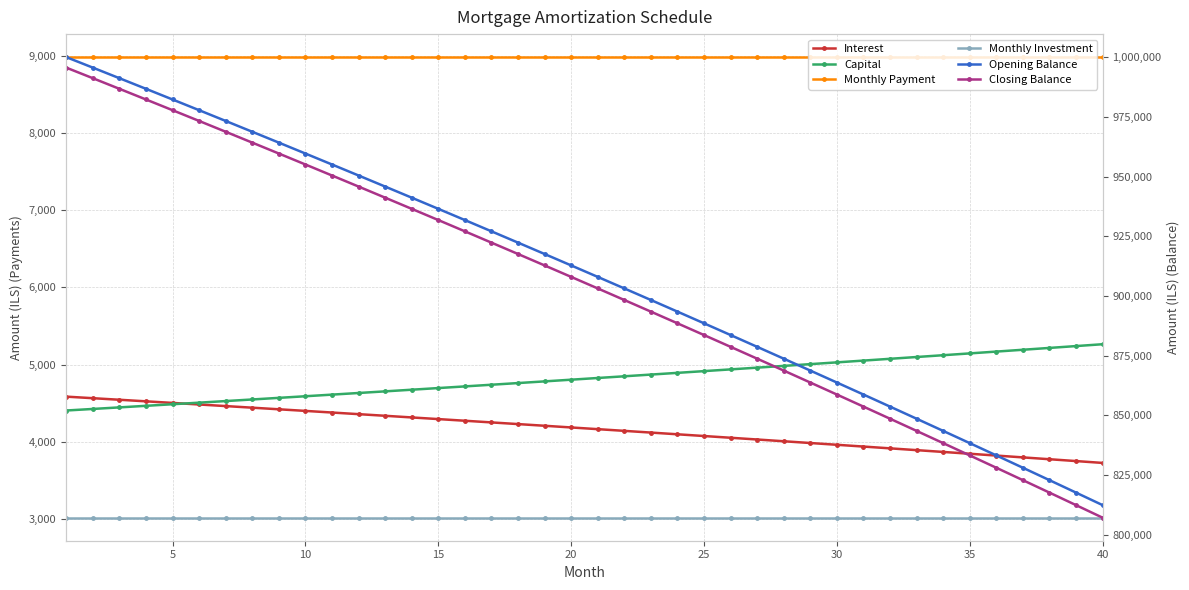

How many data points in Opening Balance are above 912791?

20